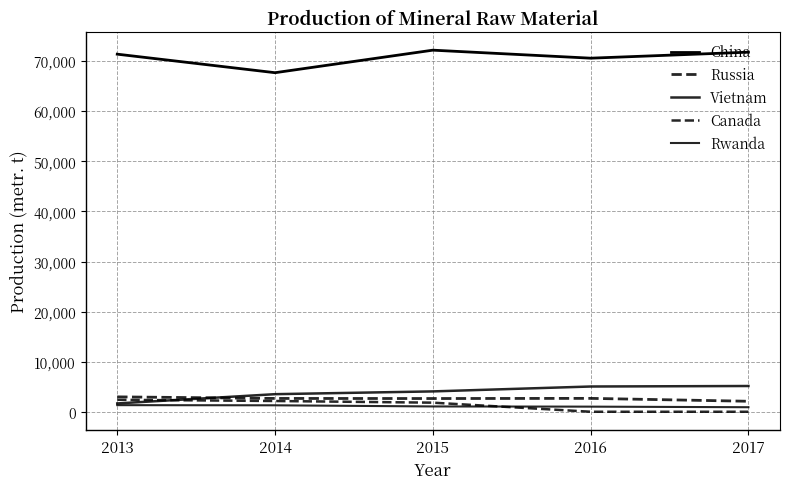

Does the chart have visible grid lines?

Yes